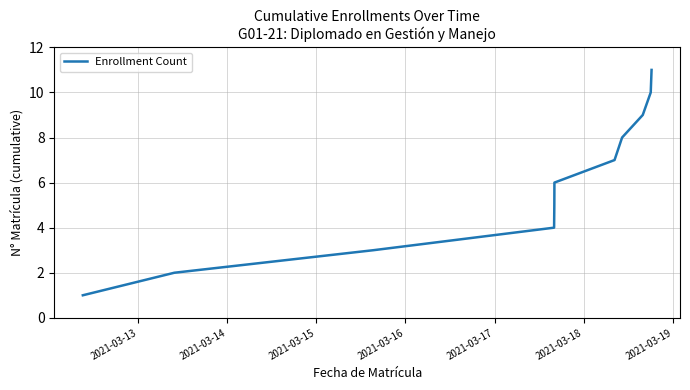

What is the maximum value shown in the chart?

11